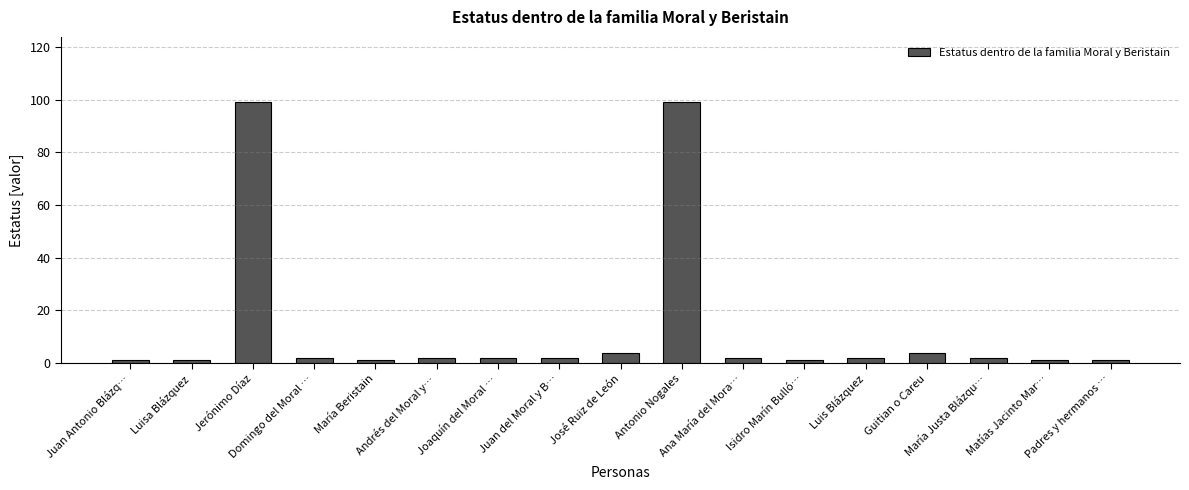

What is the ratio of the value at Juan Antonio Blázq… to the value at Luis Blázquez?

0.5